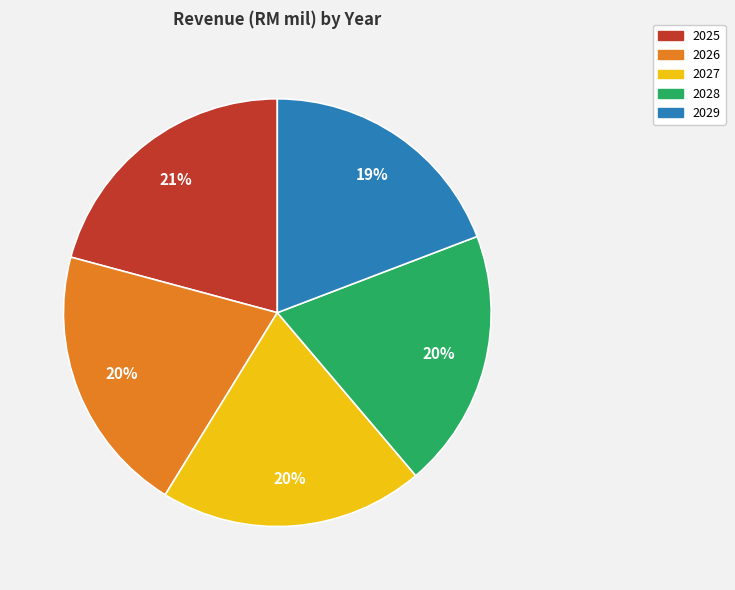

What is the ratio of the value at 2026 to the value at 2029?

1.1